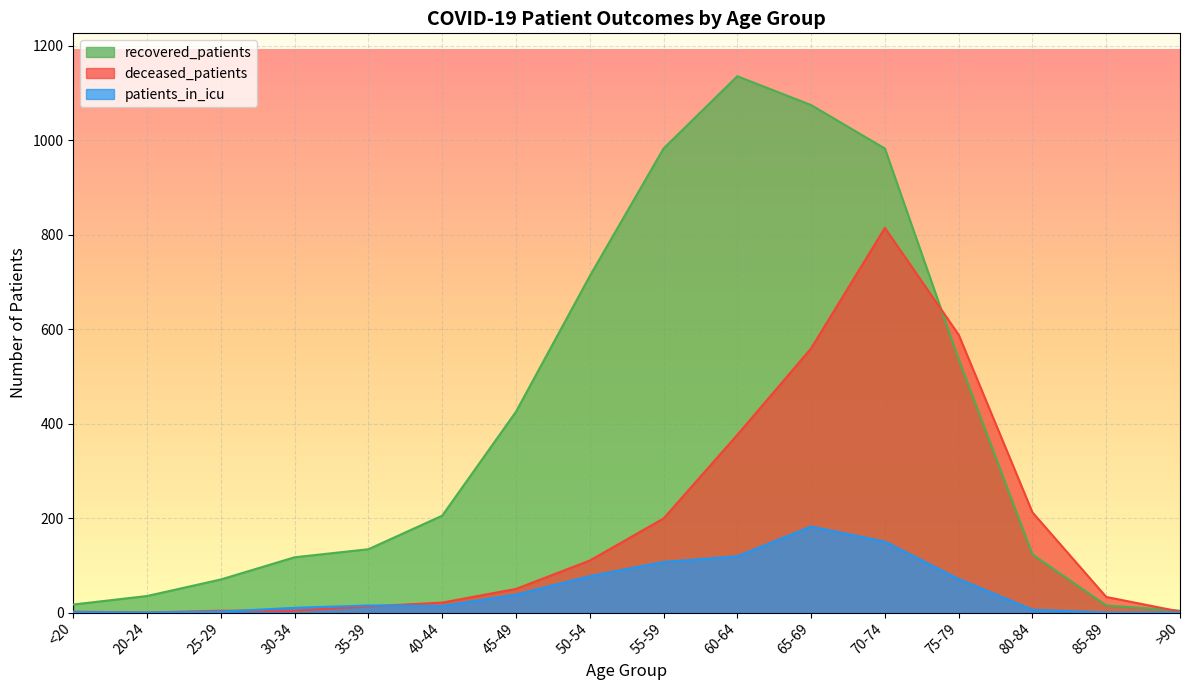

What is the value of the recovered_patients point at the 15th from the left?

15